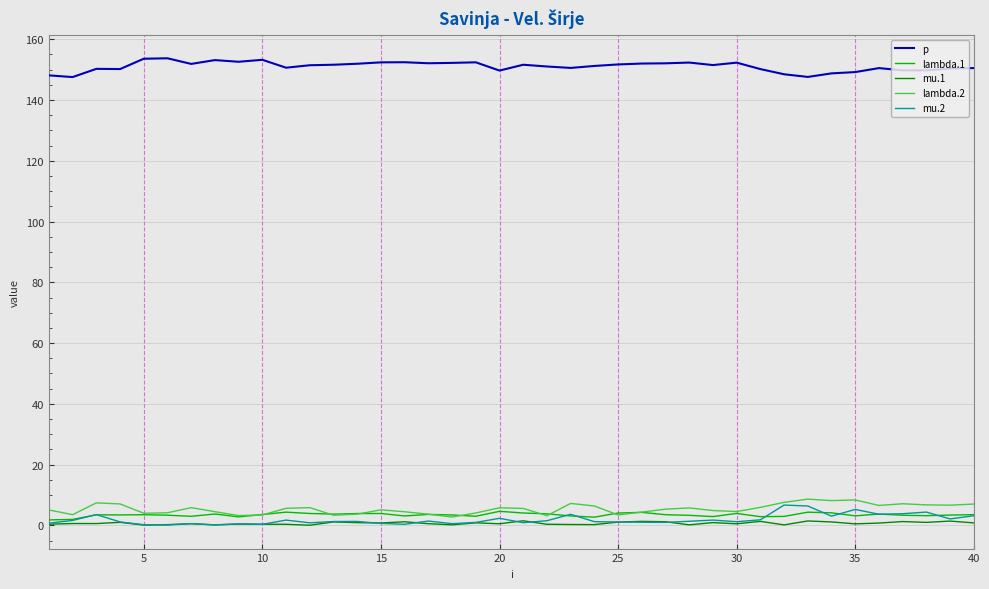

True or false: lambda.2 and p cross at least once.

False